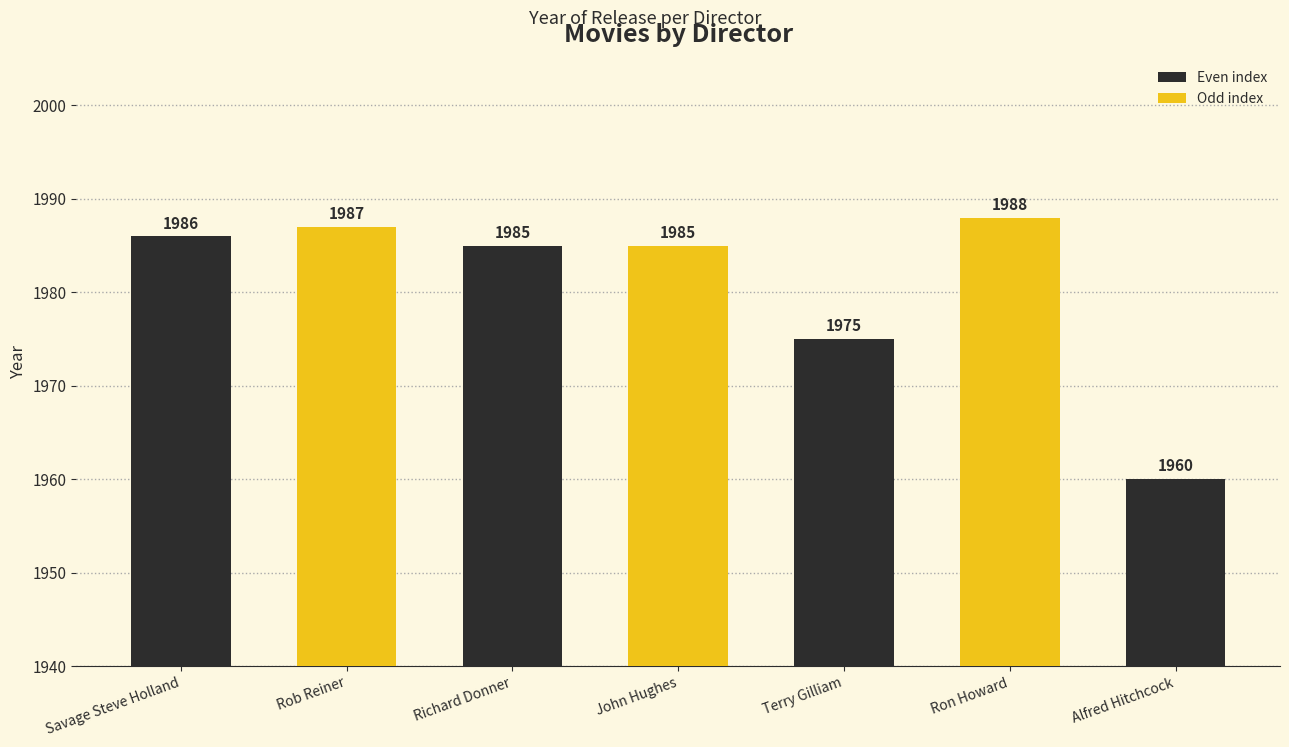

The value at Richard Donner is 791. True or false?

False